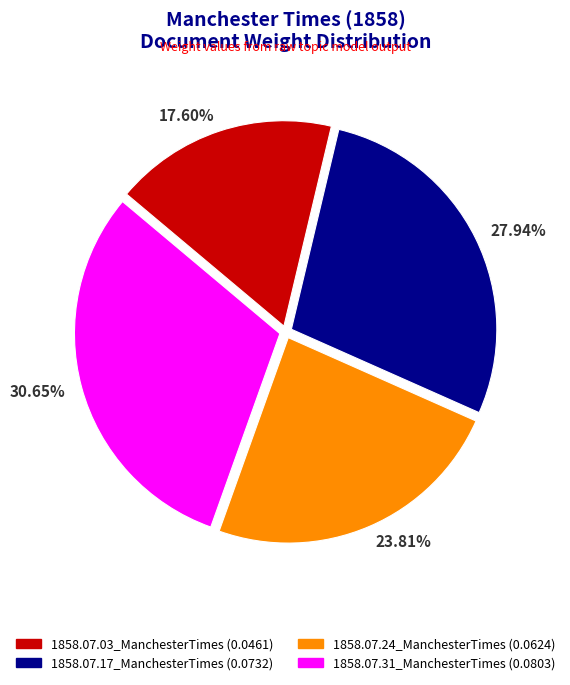

Do 1858.07.03_ManchesterTimes and 1858.07.17_ManchesterTimes together represent more than half of the pie?

No